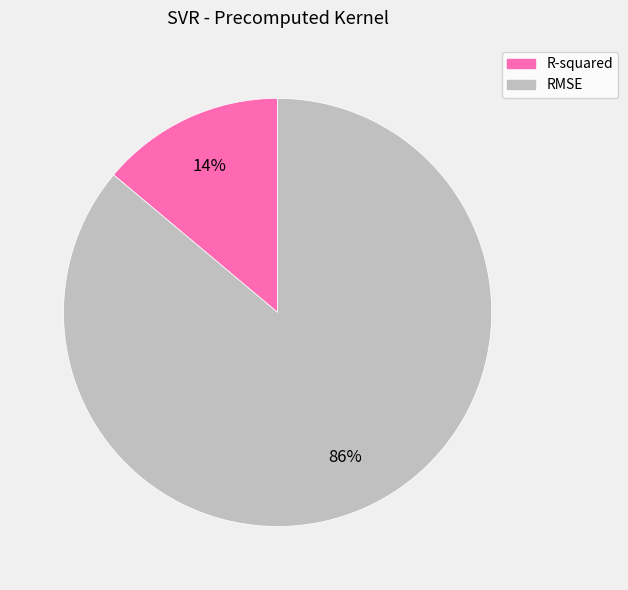

To the nearest percent, what is the difference between the largest and smallest slice percentages?

72%